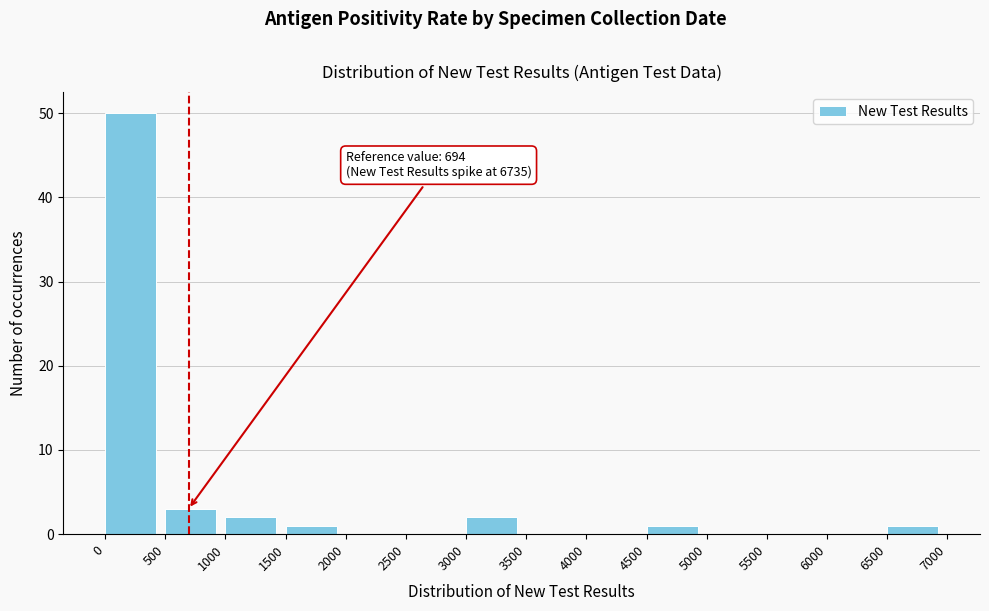

Which range on the x-axis has the tallest bar?

0 to 500